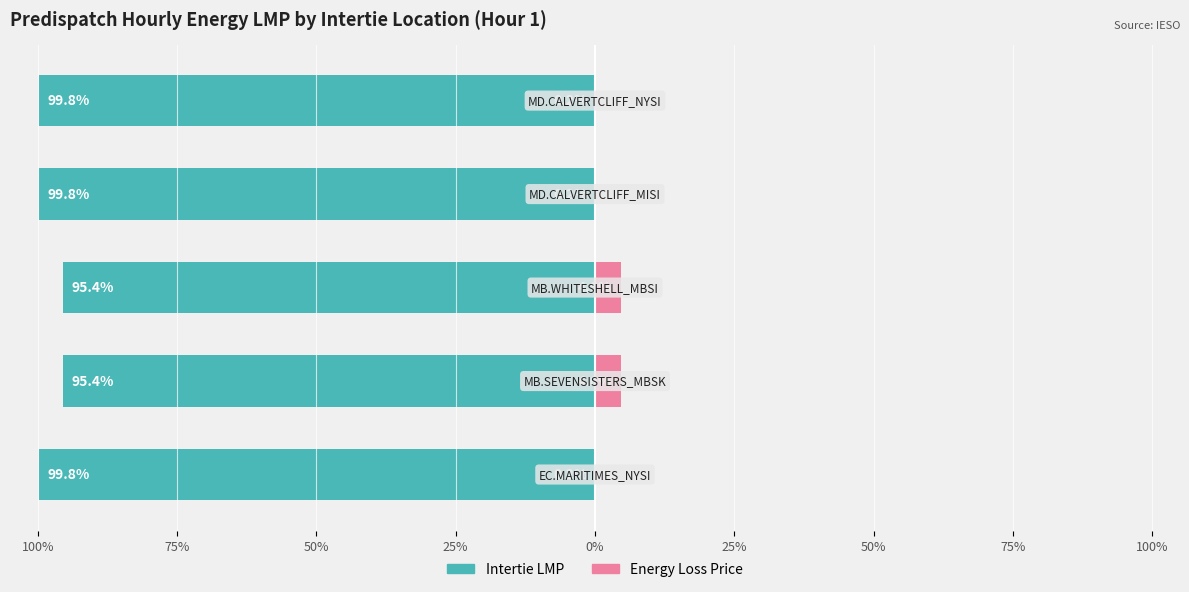

Reading left to right, transcribe all the data shown in this chart.

Intertie LMP: -99.8	-95.4	-95.4	-99.8	-99.8
Energy Loss Price: 0.2	4.6	4.6	0.2	0.2